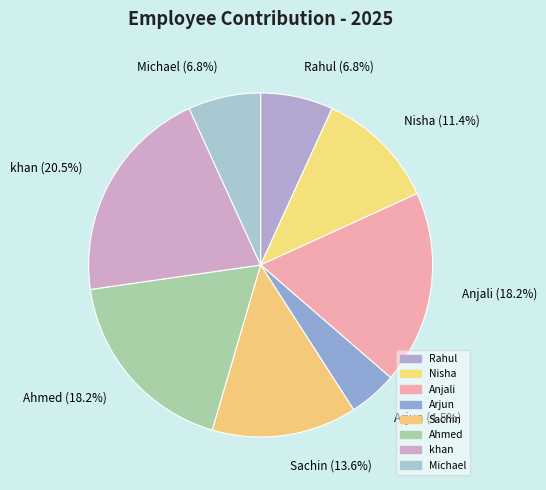

What is the largest slice in the pie chart?

khan